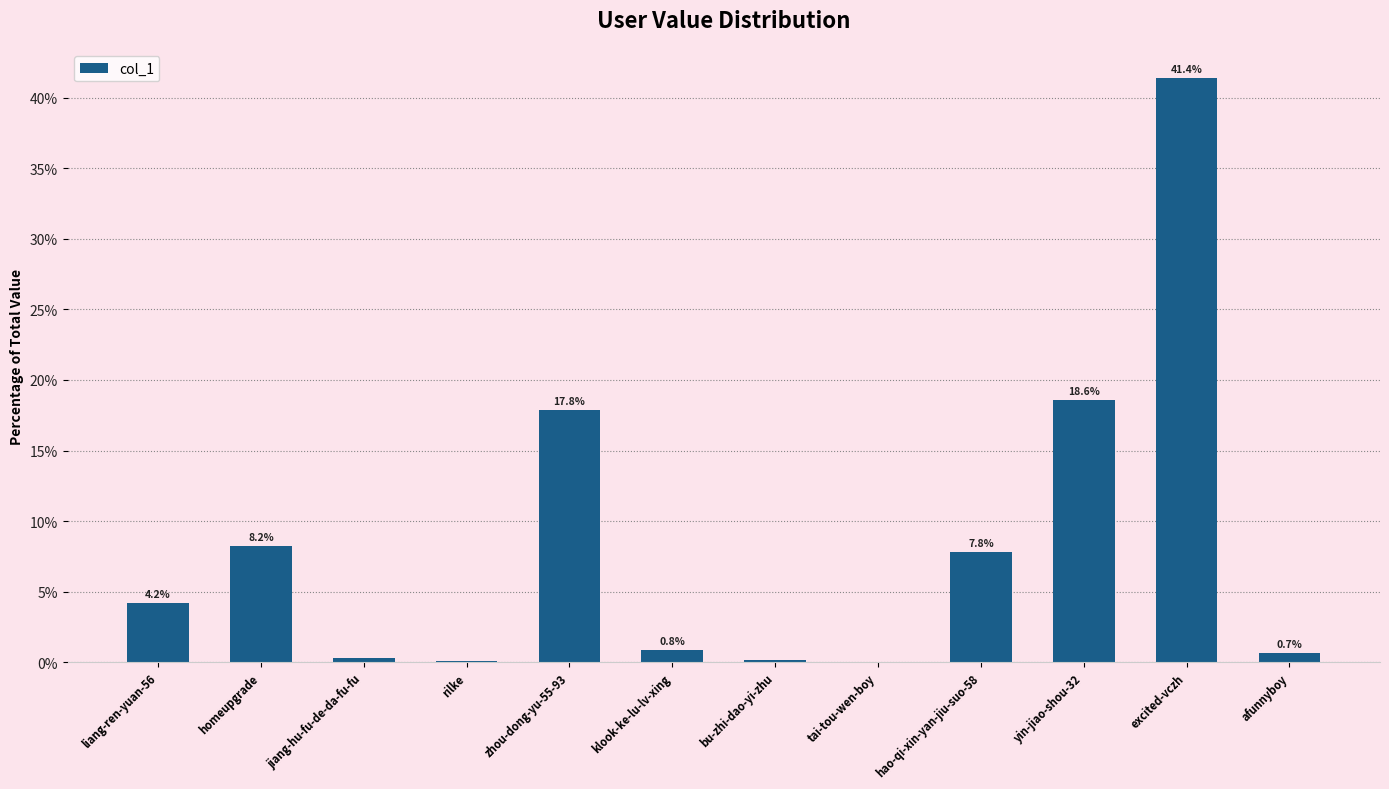

Does the chart contain stacked bars?

No